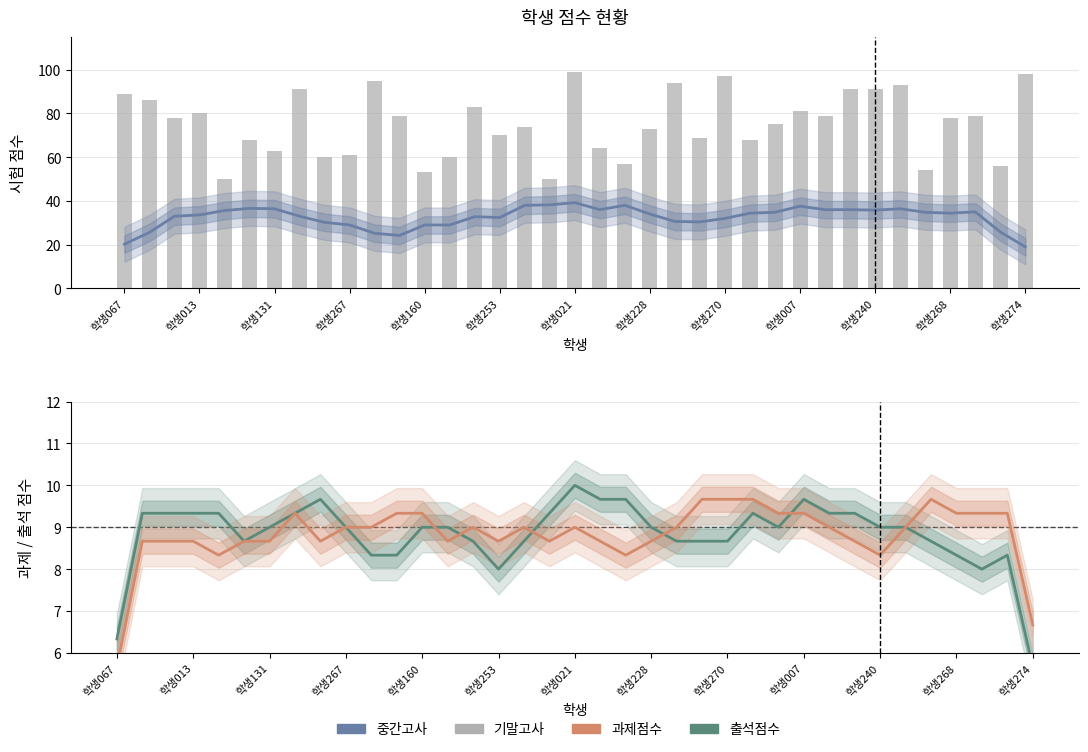

At 학생274, list the series in order from largest to smallest.

기말고사, 중간고사, 과제점수, 출석점수